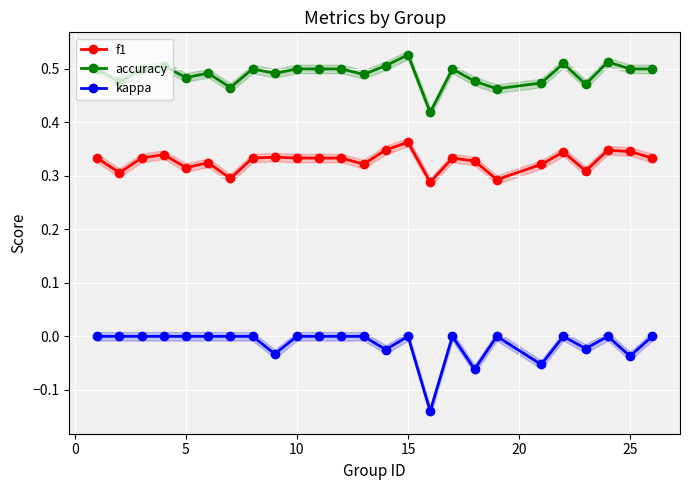

True or false: f1 and accuracy intersect in this chart.

False